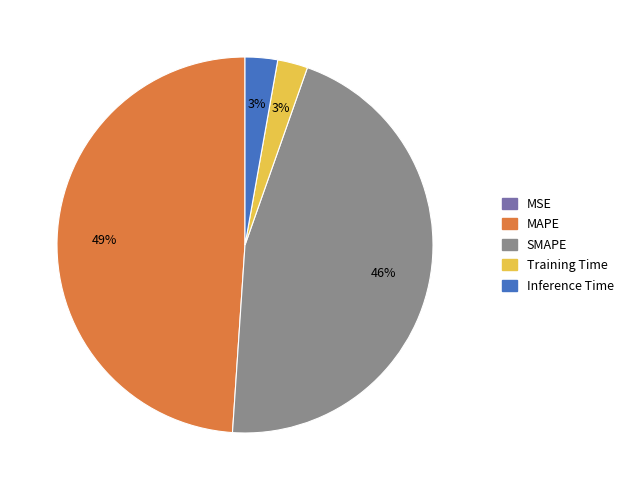

True or false: MAPE accounts for 55% of the total.

False